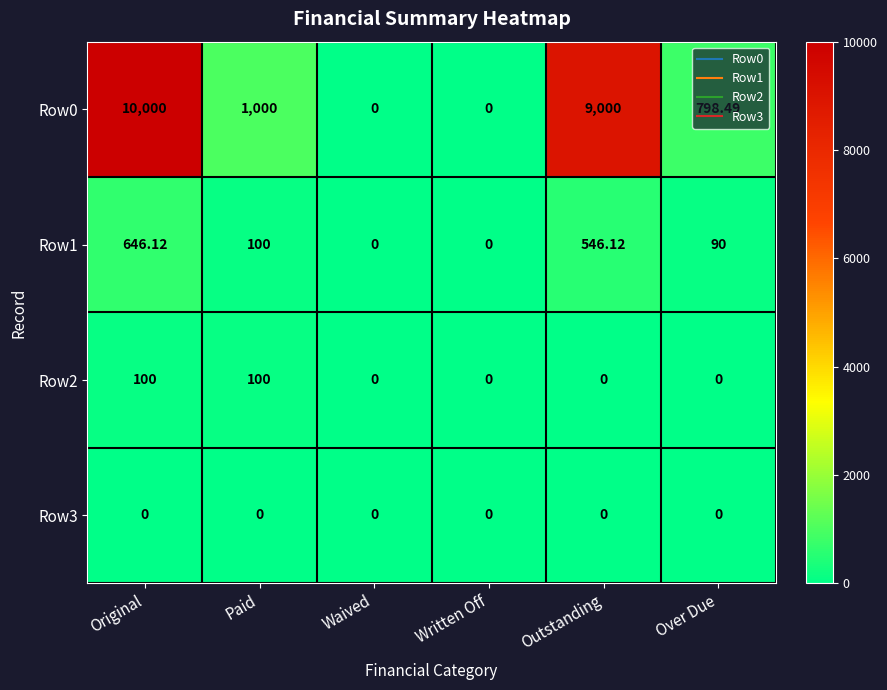

Which series has the widest spread of values?

Row0